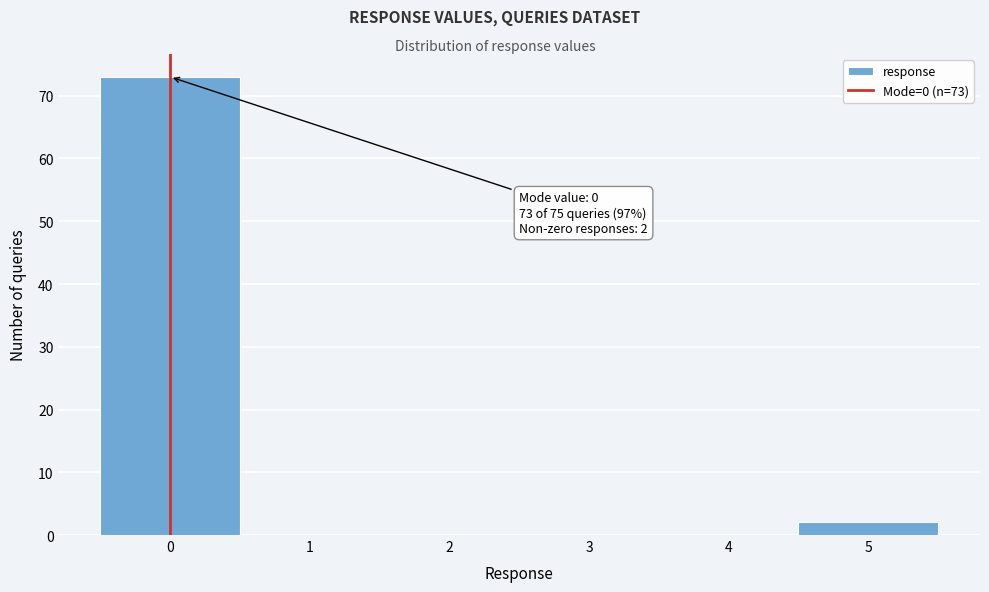

Which range on the x-axis has the tallest bar?

-0.5 to 0.5